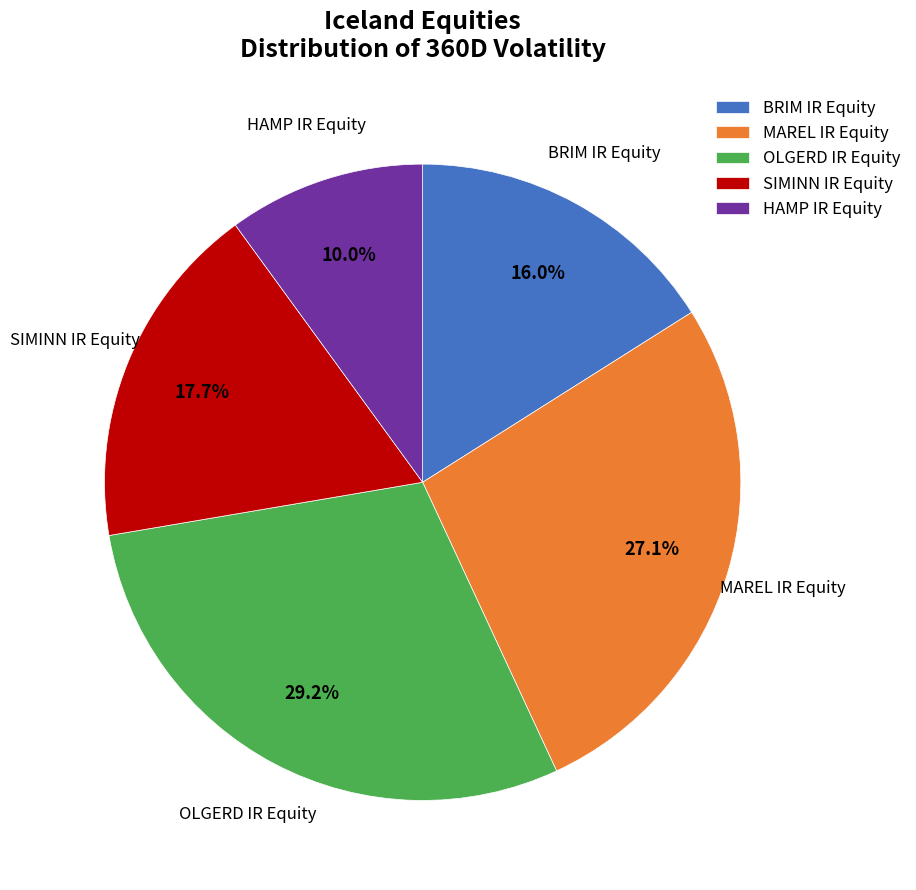

What is the ratio of the value at OLGERD IR Equity to the value at HAMP IR Equity?

2.9